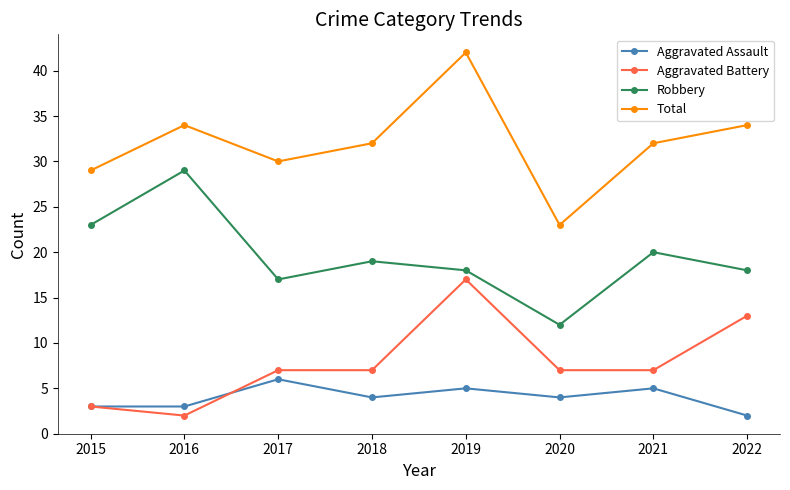

What is the spread (max minus min) of values at 2022?

32